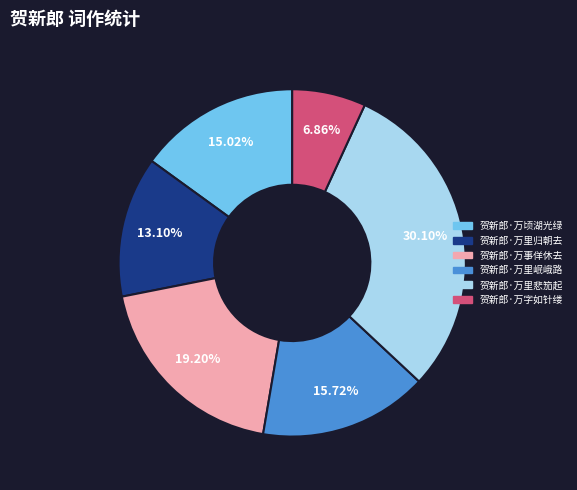

Do 贺新郎·万里悲笳起 and 贺新郎·万里岷峨路 together represent more than half of the pie?

No